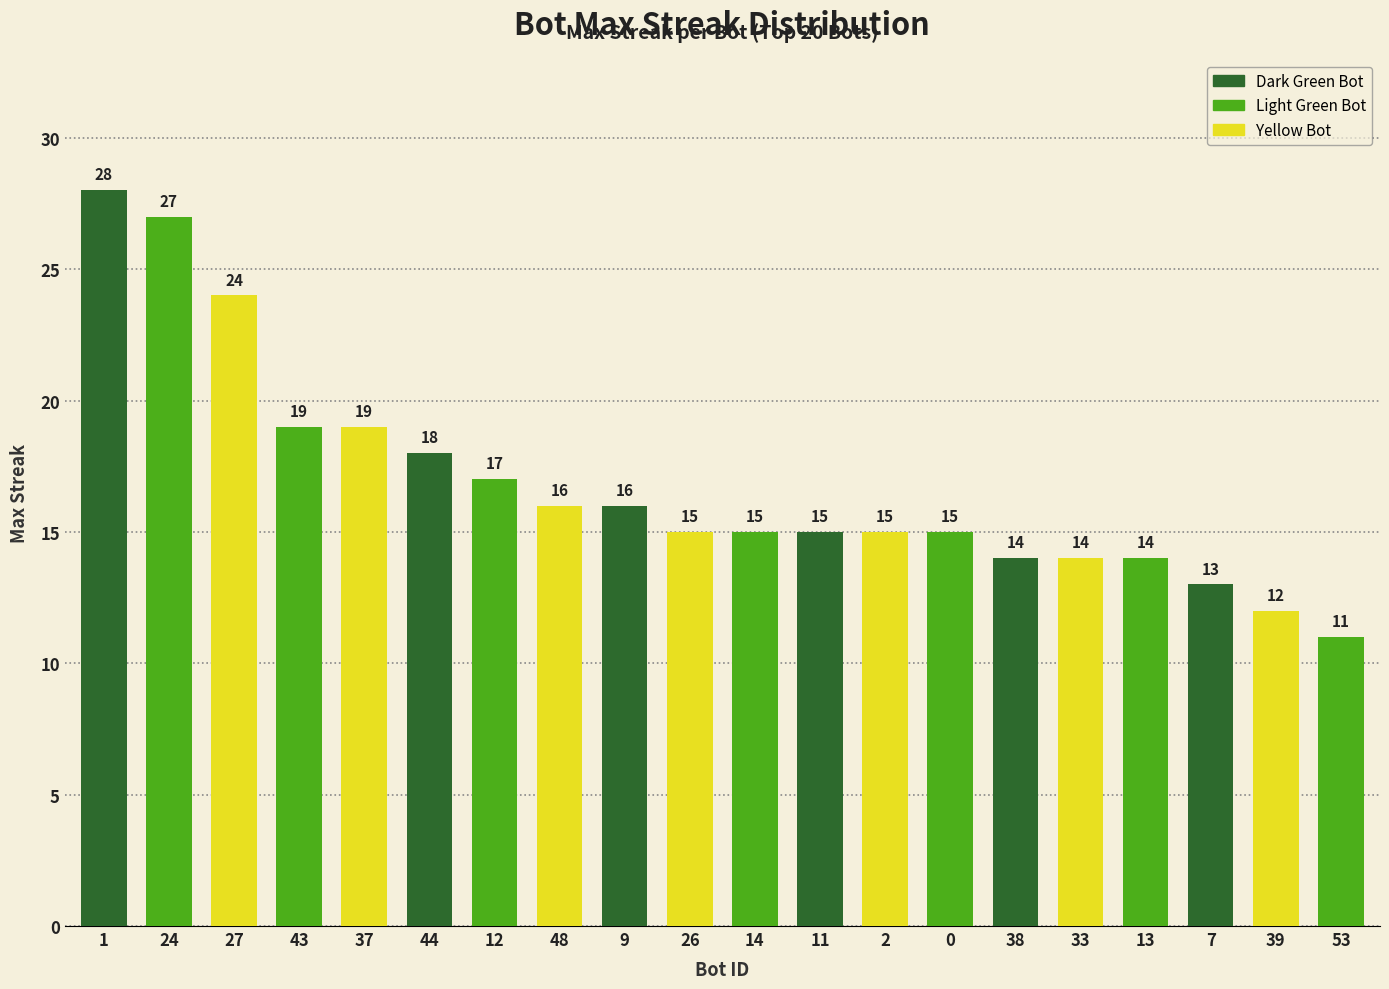

What is the value of the 18th bar from the left?

13